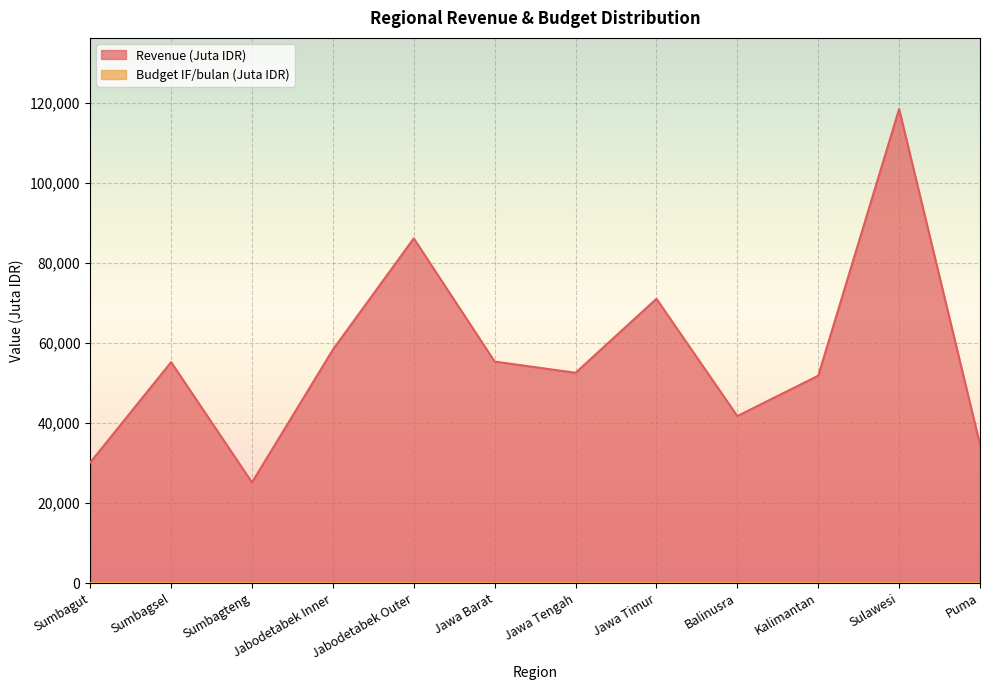

What is the label of the 10th point from the left?

Kalimantan